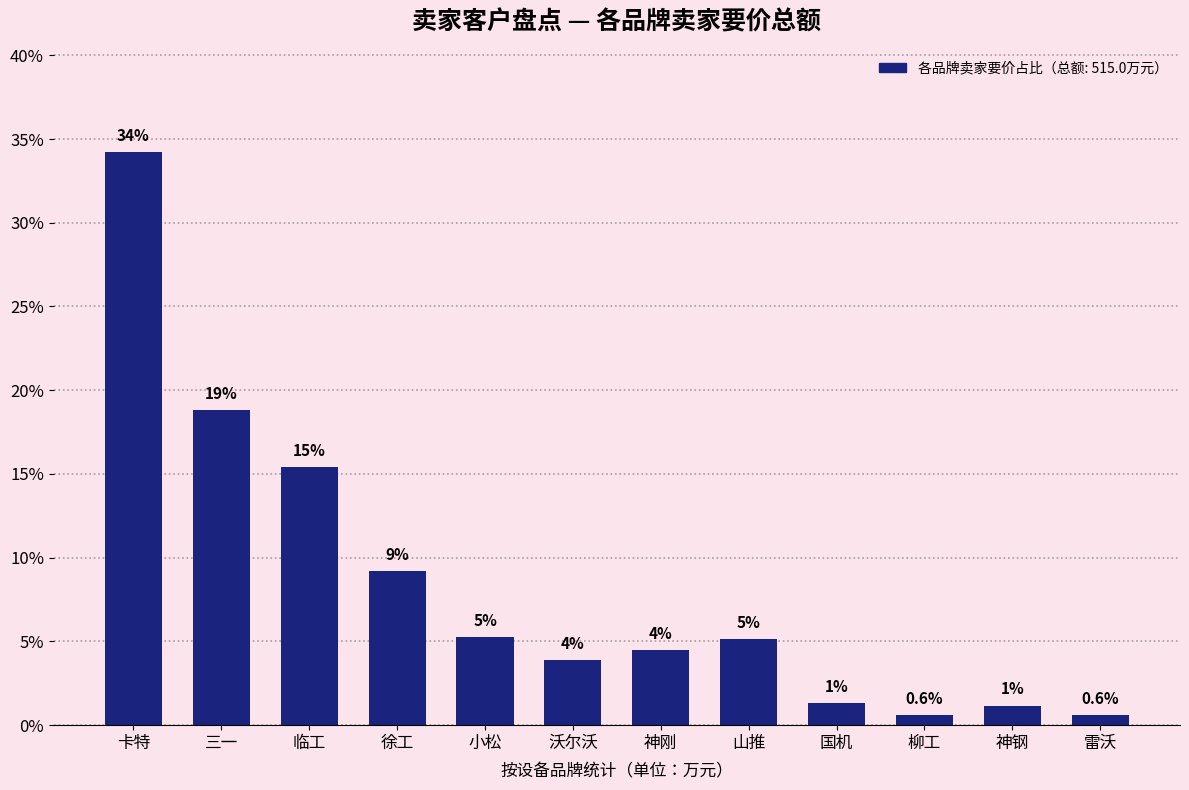

What is the change in value from 三一 to 神刚?

-14.3